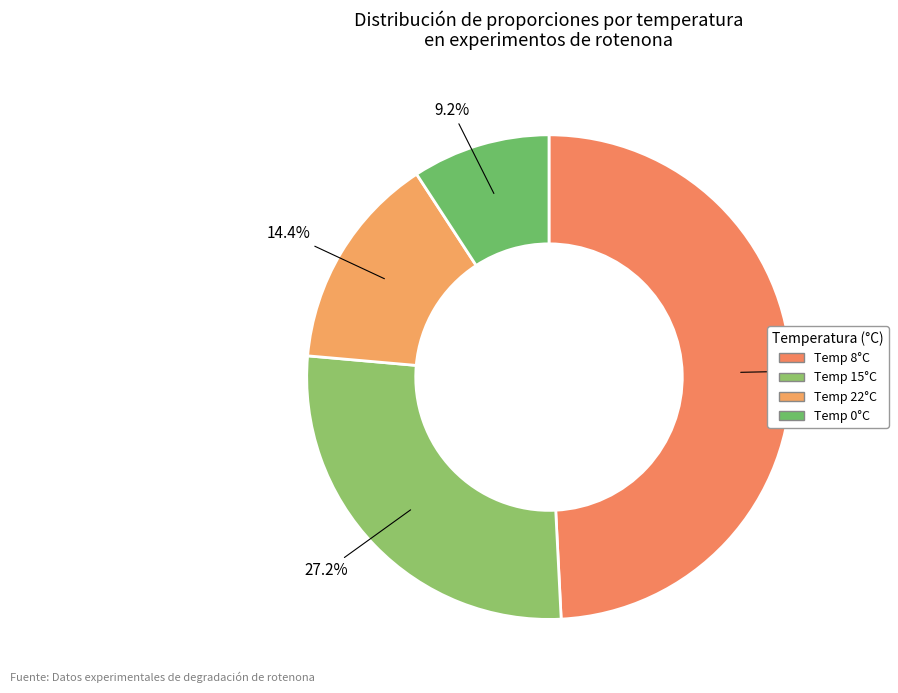

Is there any slice that represents more than half of the pie?

No